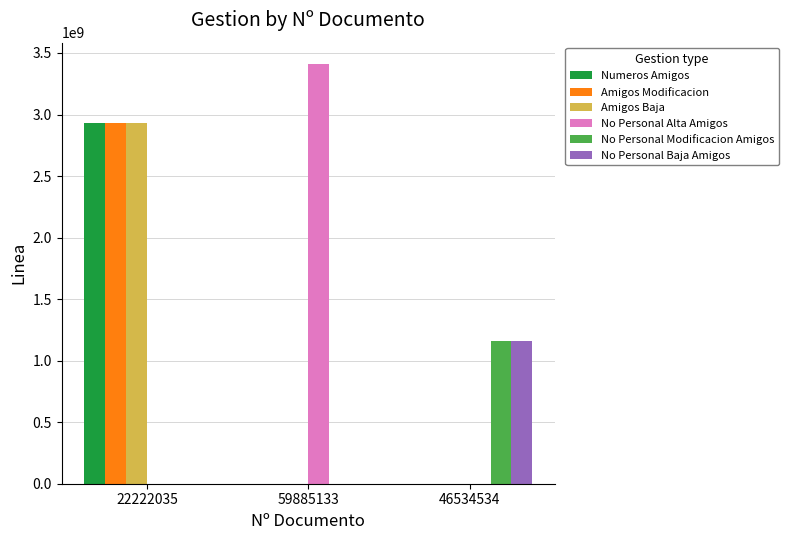

Reading right to left, list all the values displayed in this chart.

Numeros Amigos: 46534534=0	59885133=0	22222035=2932443389
Amigos Modificacion: 46534534=0	59885133=0	22222035=2932443389
Amigos Baja: 46534534=0	59885133=0	22222035=2932443389
No Personal Alta Amigos: 46534534=0	59885133=3413105385	22222035=0
No Personal Modificacion Amigos: 46534534=1158423198	59885133=0	22222035=0
No Personal Baja Amigos: 46534534=1158423198	59885133=0	22222035=0